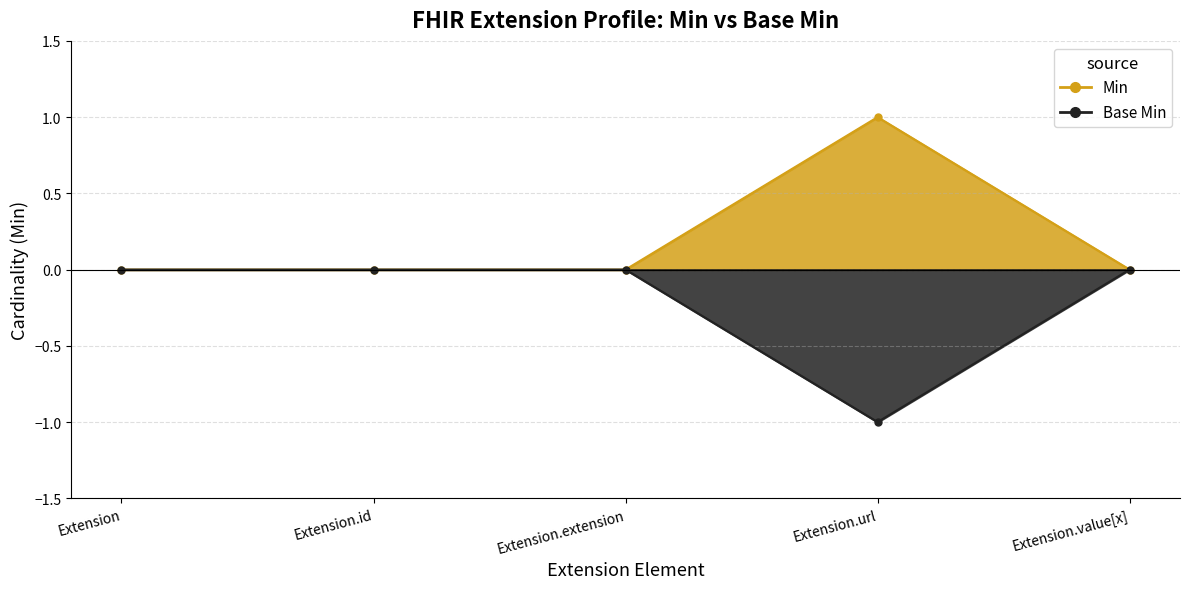

Count the Base Min values in the range 0 to 1.

4